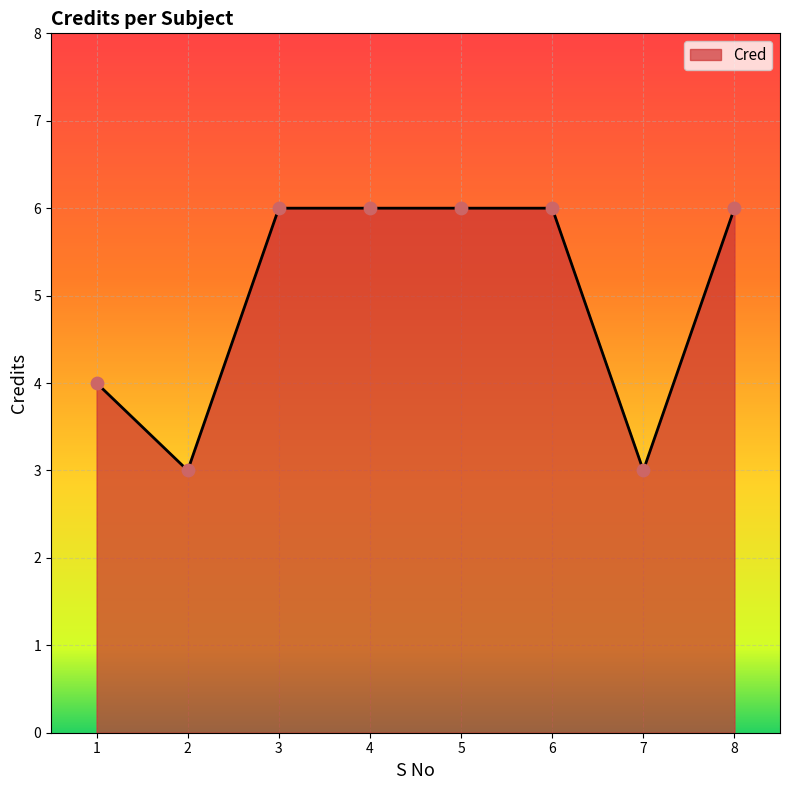

What is the change in value from 7 to 8?

+3